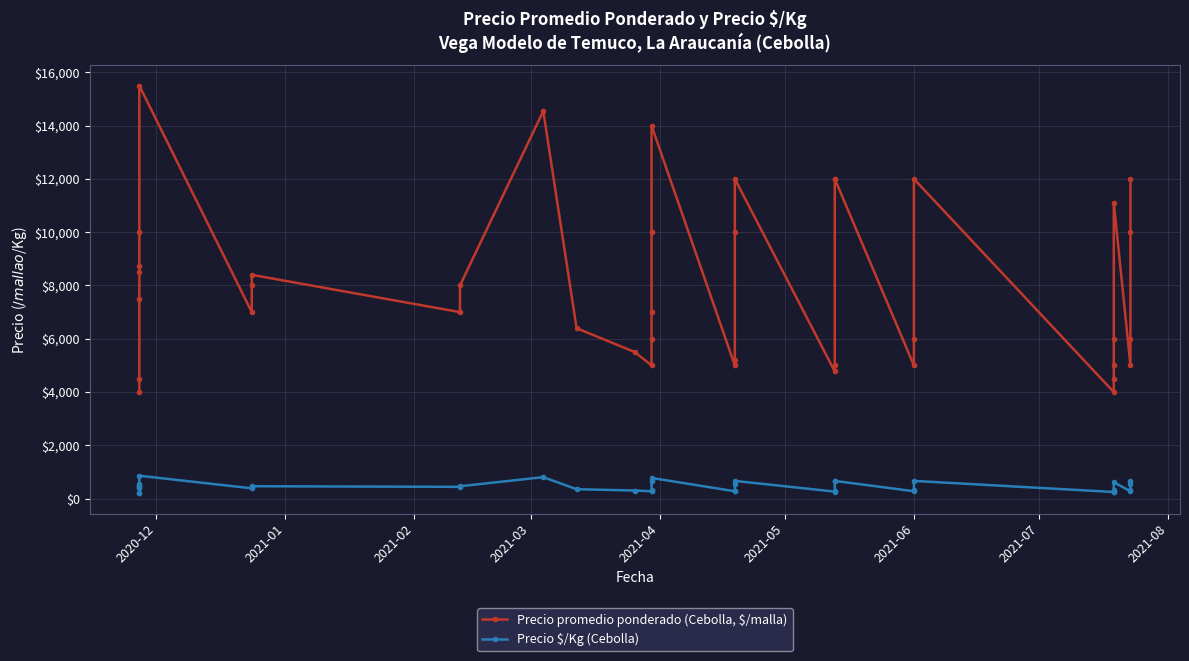

List the series in order of their peak value, highest first.

Precio promedio ponderado (Cebolla, $/malla), Precio $/Kg (Cebolla)